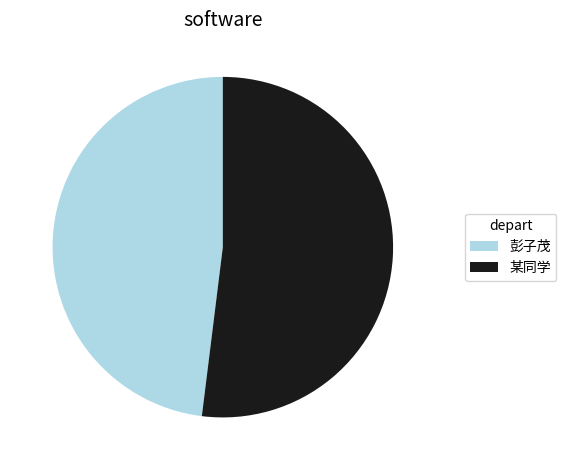

Is there a majority slice in this chart?

Yes